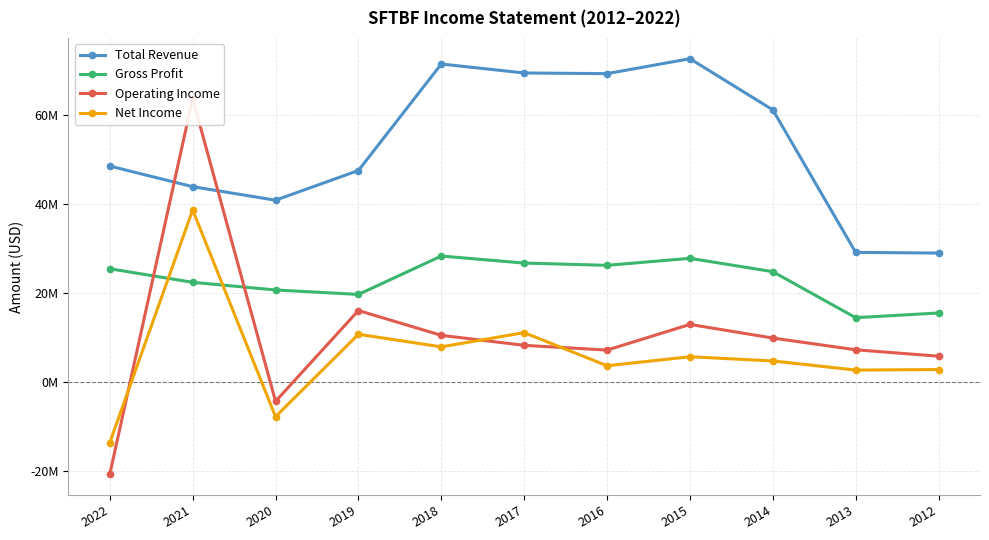

Rank the categories by Net Income value from highest to lowest.

2021, 2017, 2019, 2018, 2015, 2014, 2016, 2012, 2013, 2020, 2022